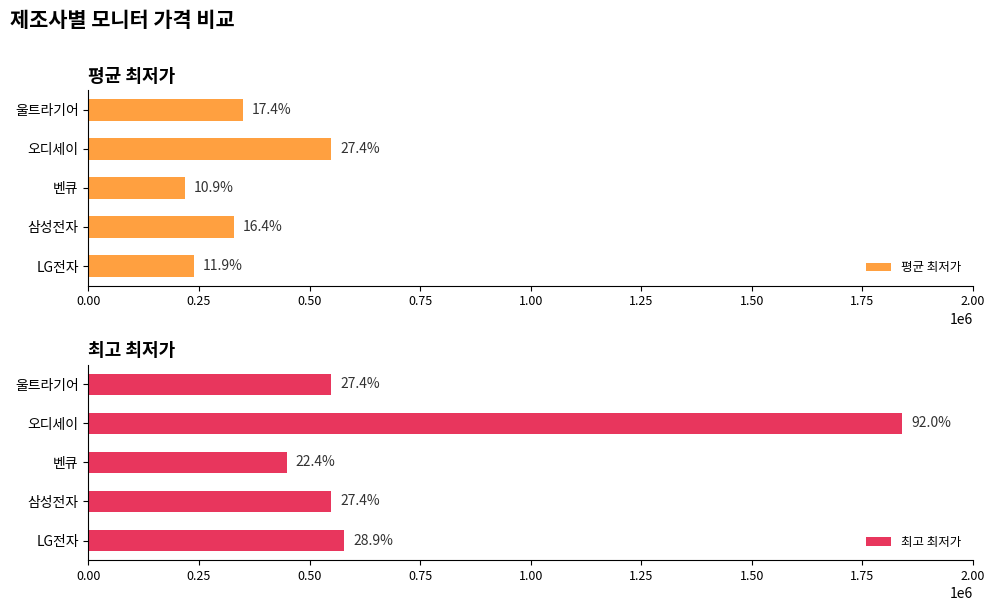

True or false: 평균 최저가 has a value of 348990 at 1.00.

True